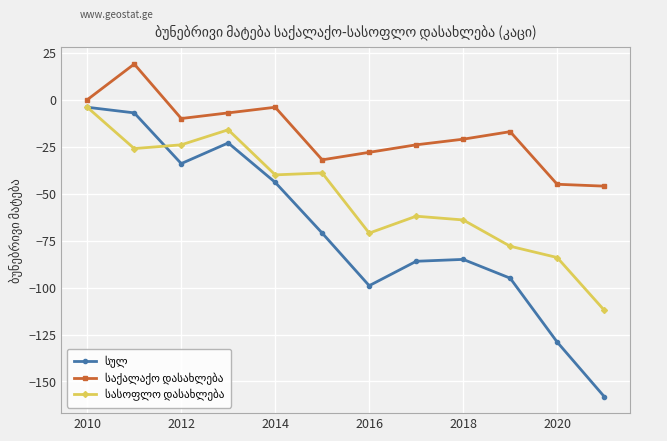

What is the maximum value shown in the chart?

19